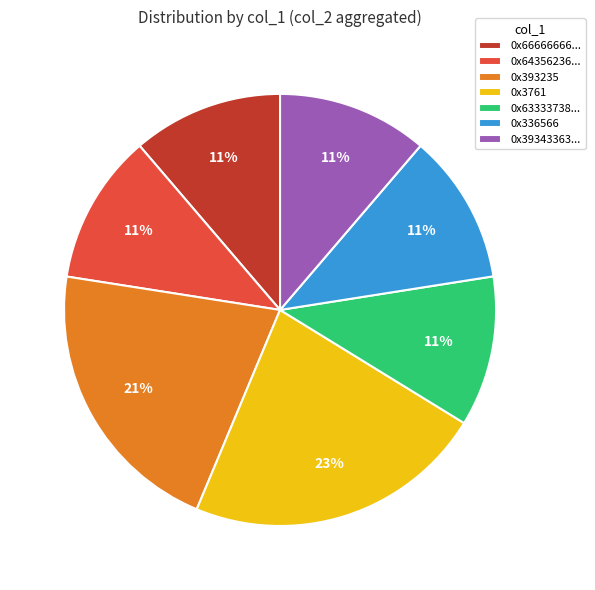

Which category has the biggest portion of the pie?

0x3761